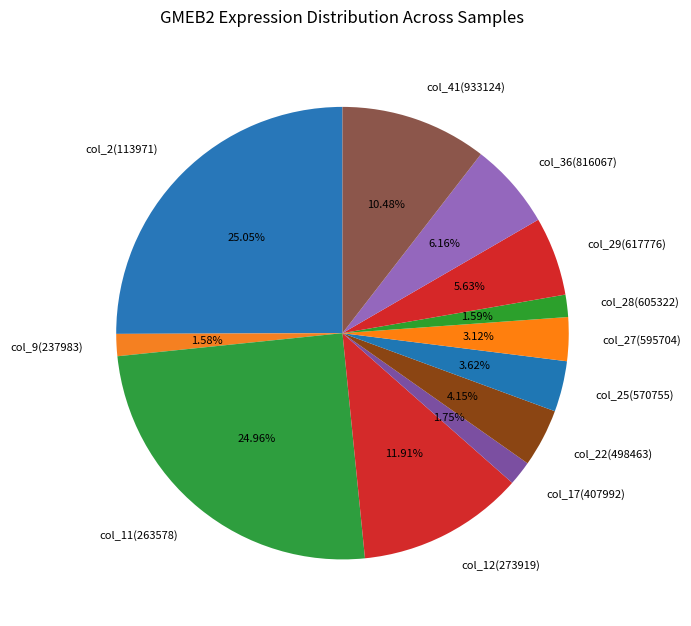

How many segments does this pie chart have?

12